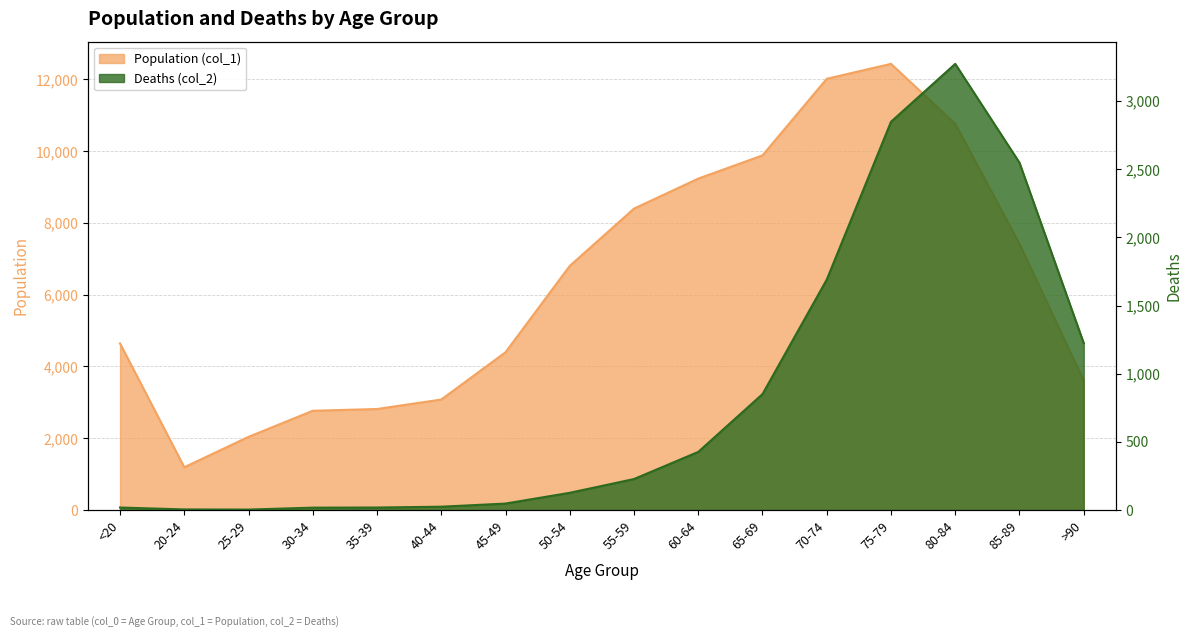

The Deaths (col_2) series shows 2285 at 70-74. True or false?

False